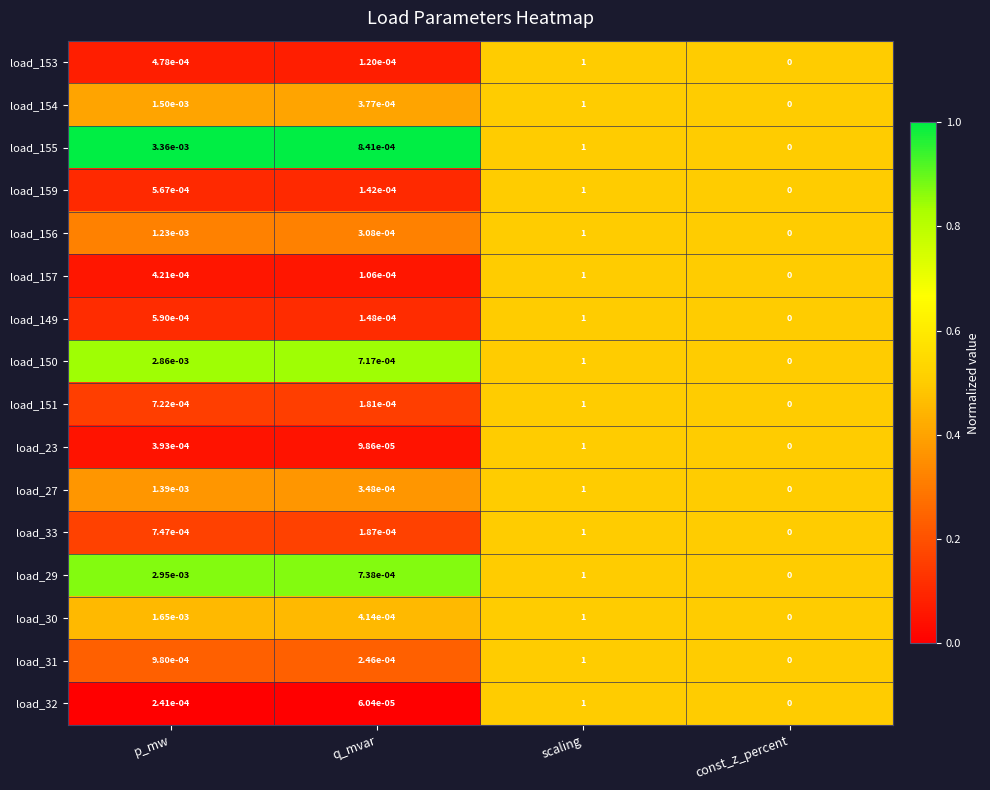

At which category is the sum across all series the highest?

scaling